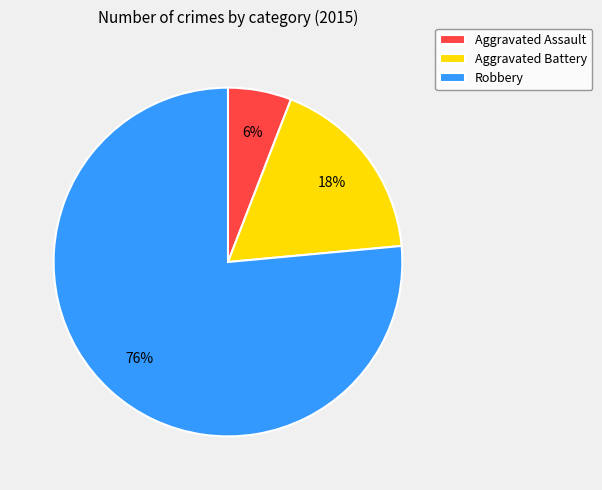

Which has a higher value, Robbery or Aggravated Battery?

Robbery